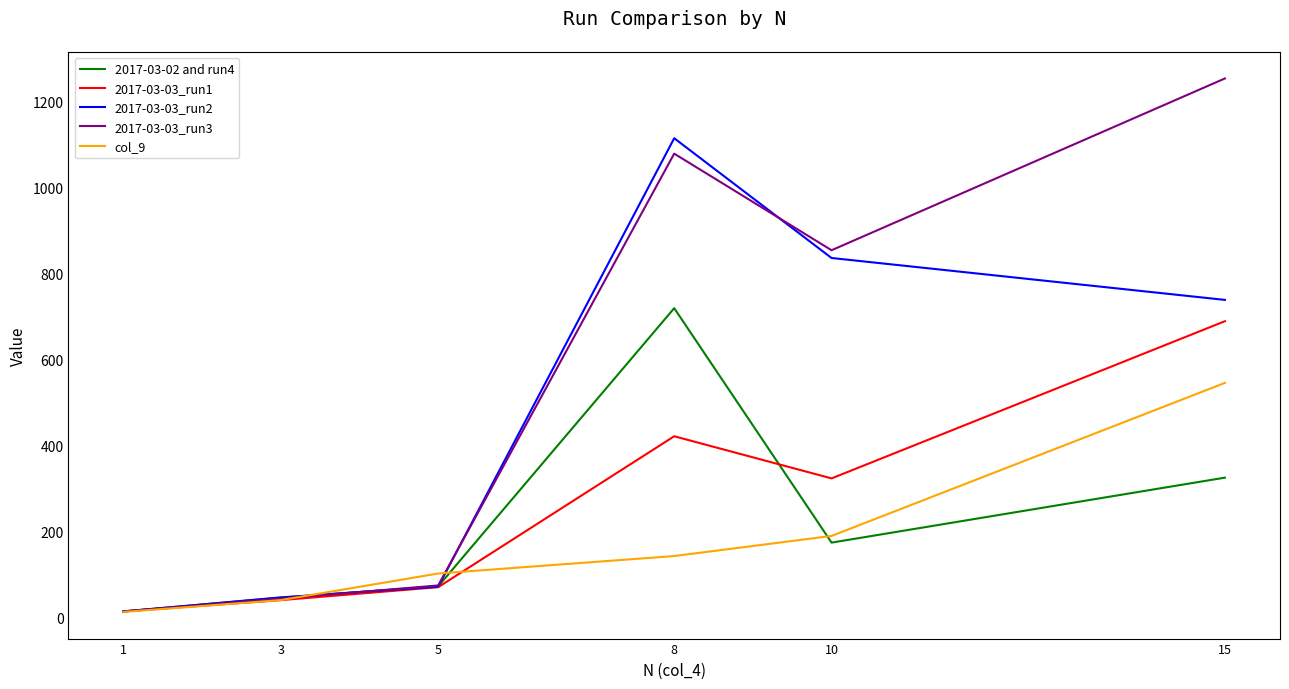

What is the greatest value displayed?

1254.2